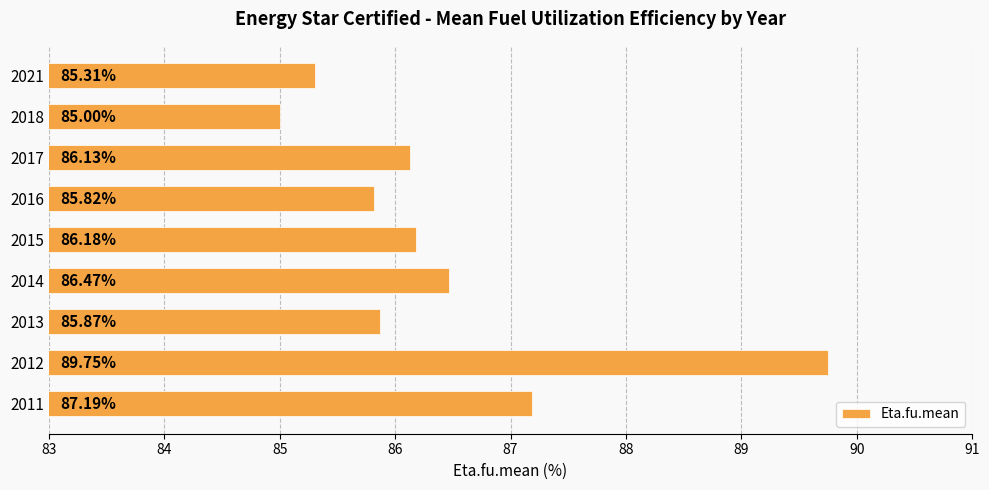

What is the average value?

86.4